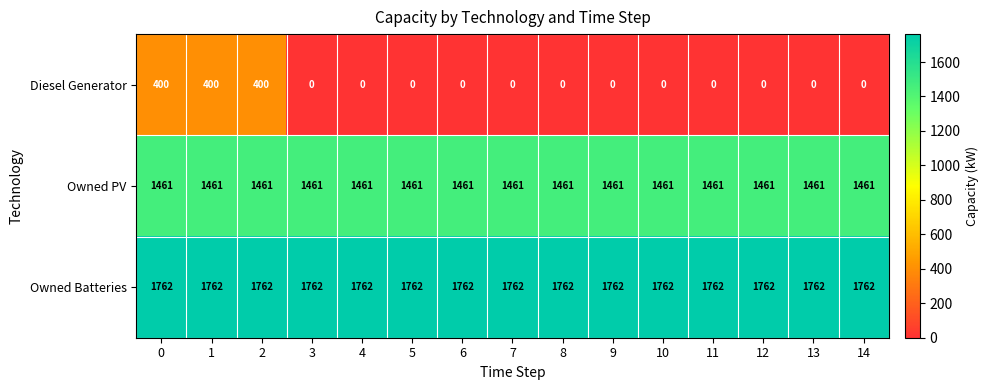

Which series has the largest range (max minus min)?

Diesel Generator